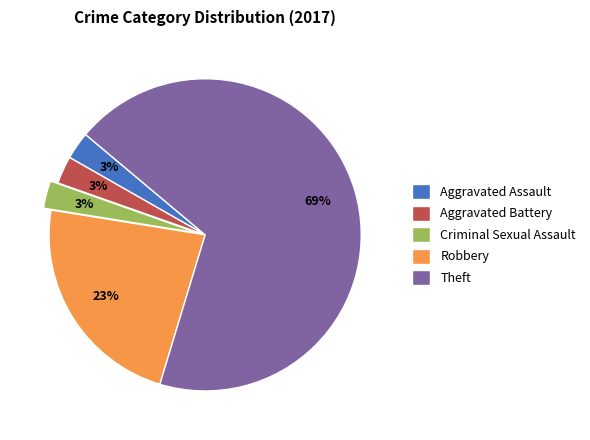

Between Theft and Aggravated Battery, which is larger?

Theft